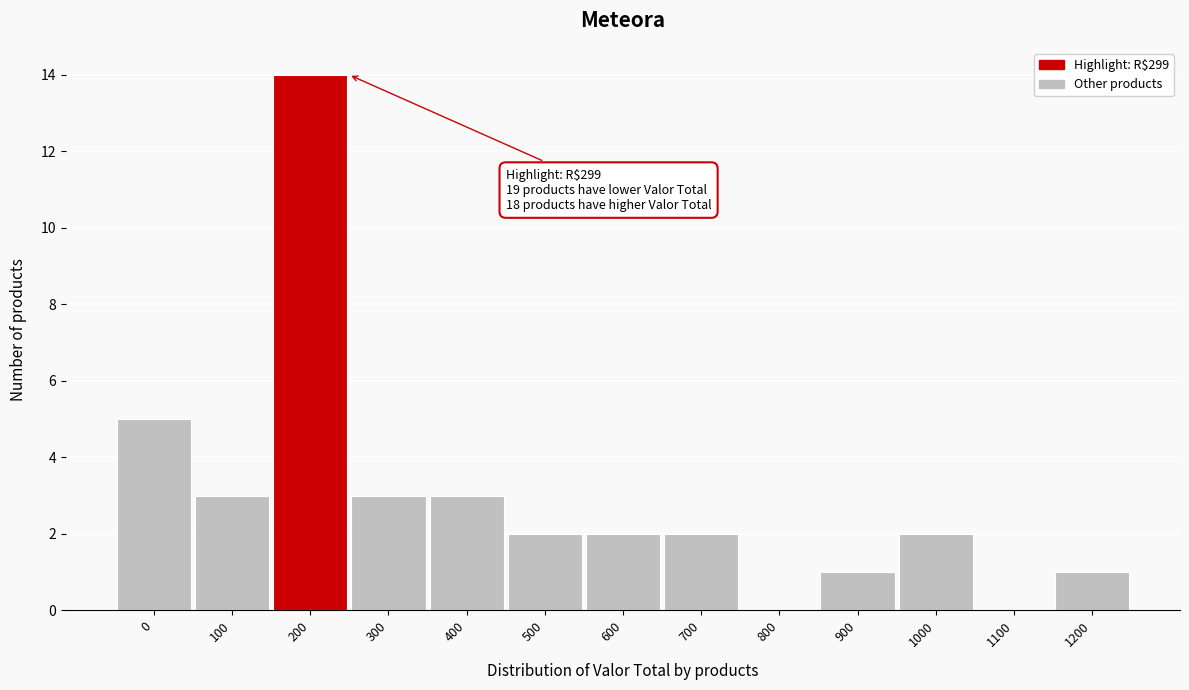

Reading left to right, what are all the values shown in this chart?

0=5	100=3	200=14	300=3	400=3	500=2	600=2	700=2	800=0	900=1	1000=2	1100=0	1200=1